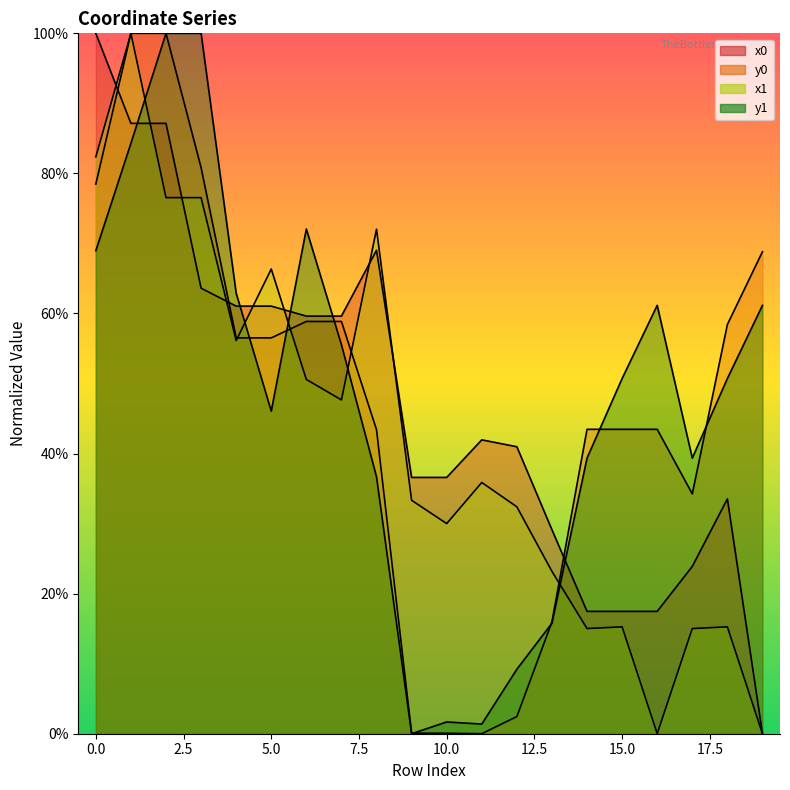

Reading left to right, list all the values displayed in this chart.

x0: 100.0	87.1	87.1	63.6	61.1	61.1	59.6	59.6	69.0	36.6	36.6	42.0	41.0	29.1	17.5	17.5	17.5	23.9	33.5	0.0
y0: 78.5	100.0	100.0	80.8	56.5	56.5	58.9	58.9	43.4	0.1	0.1	0.0	2.4	16.0	43.5	43.5	43.5	34.2	58.4	68.8
x1: 82.4	100.0	76.5	76.5	56.1	66.3	50.6	47.7	72.0	33.3	30.0	35.9	32.4	23.2	15.0	15.3	0.0	15.0	15.3	0.0
y1: 69.0	84.3	100.0	100.0	62.9	46.1	72.1	55.5	36.7	0.0	1.7	1.4	9.2	15.8	39.4	50.7	61.2	39.4	50.7	61.2